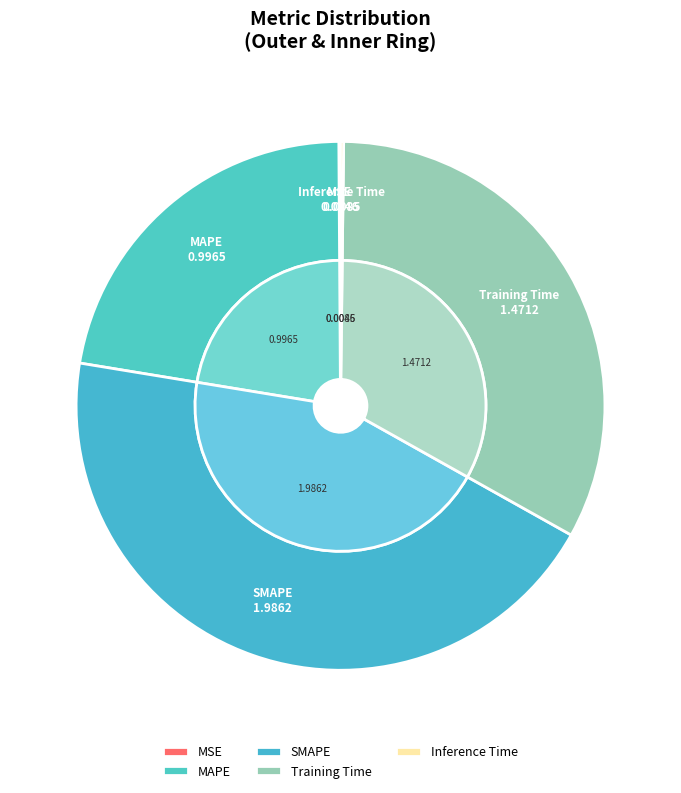

Which category has the biggest portion of the pie?

SMAPE